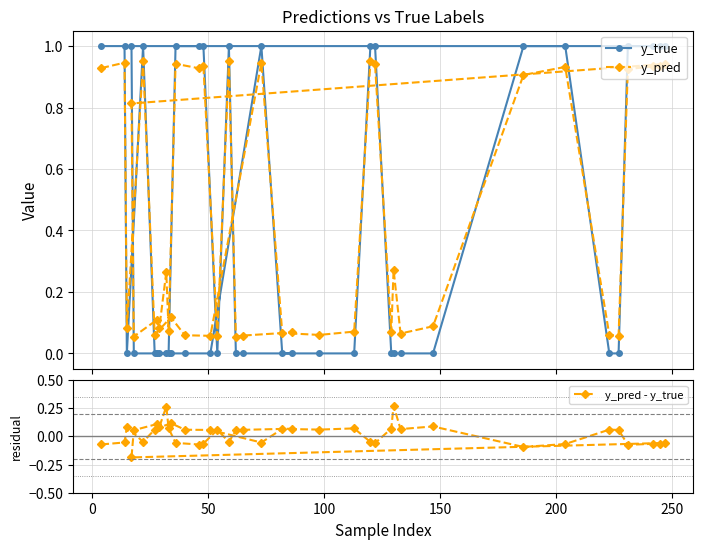

What is the minimum value for y_pred - y_true?

-0.2